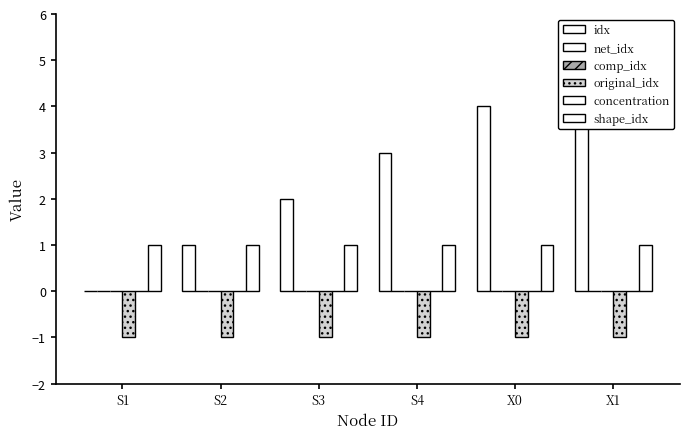

Reading left to right, extract all data points from this chart.

idx: S1=0	S2=1	S3=2	S4=3	X0=4	X1=5
net_idx: S1=0	S2=0	S3=0	S4=0	X0=0	X1=0
comp_idx: S1=0	S2=0	S3=0	S4=0	X0=0	X1=0
original_idx: S1=-1	S2=-1	S3=-1	S4=-1	X0=-1	X1=-1
concentration: S1=0	S2=0	S3=0	S4=0	X0=0	X1=0
shape_idx: S1=1	S2=1	S3=1	S4=1	X0=1	X1=1